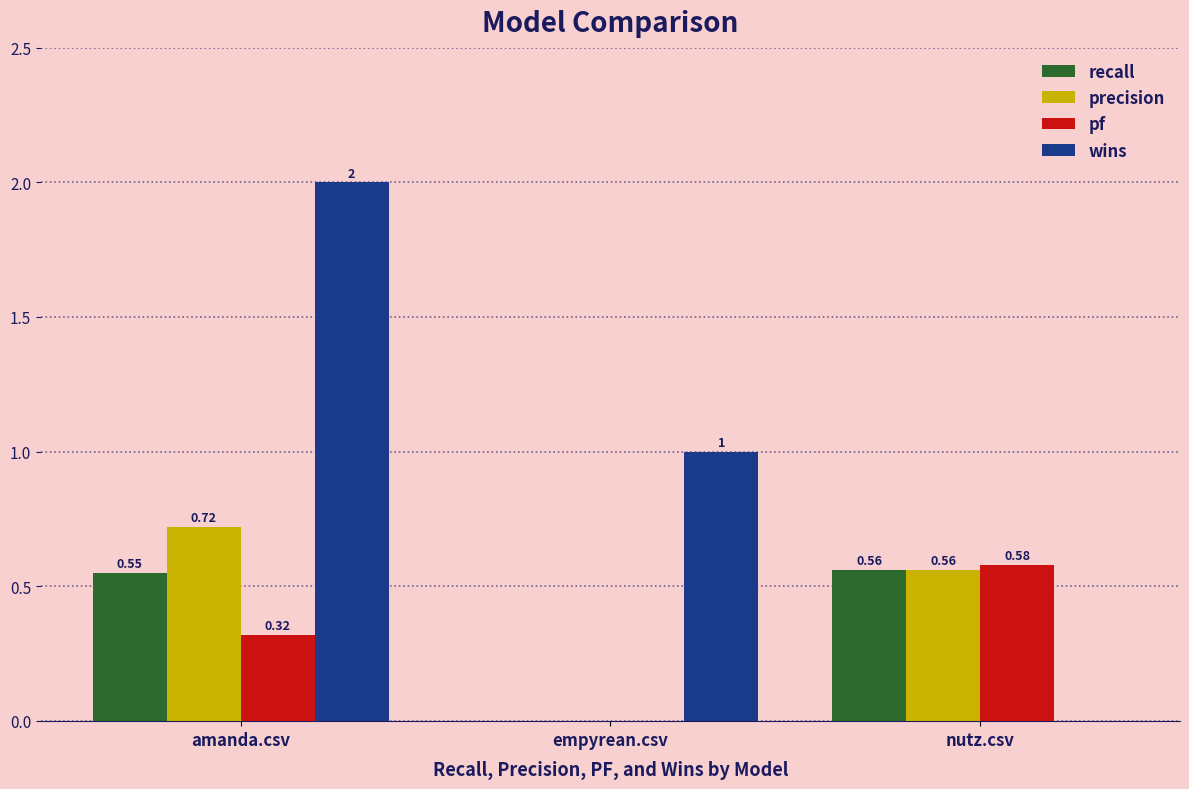

How many data points in pf are above 0?

2